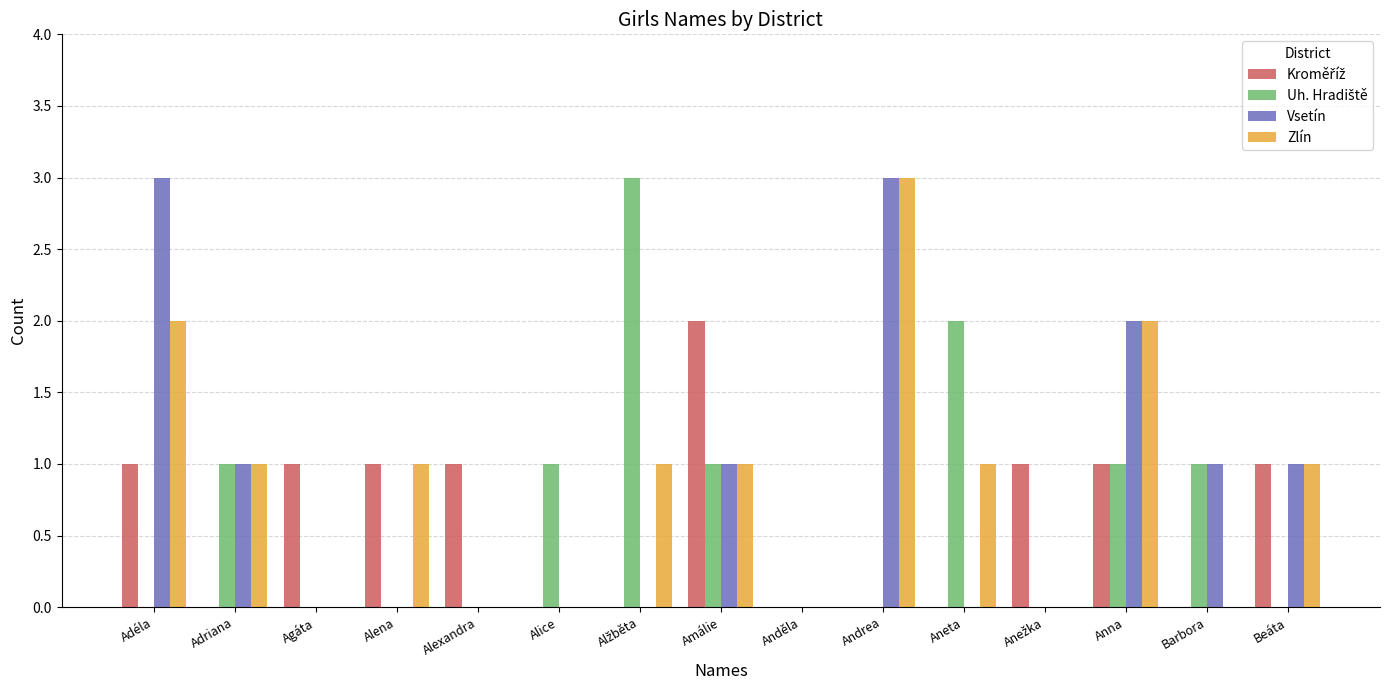

What is the total value across all series at Beáta?

3